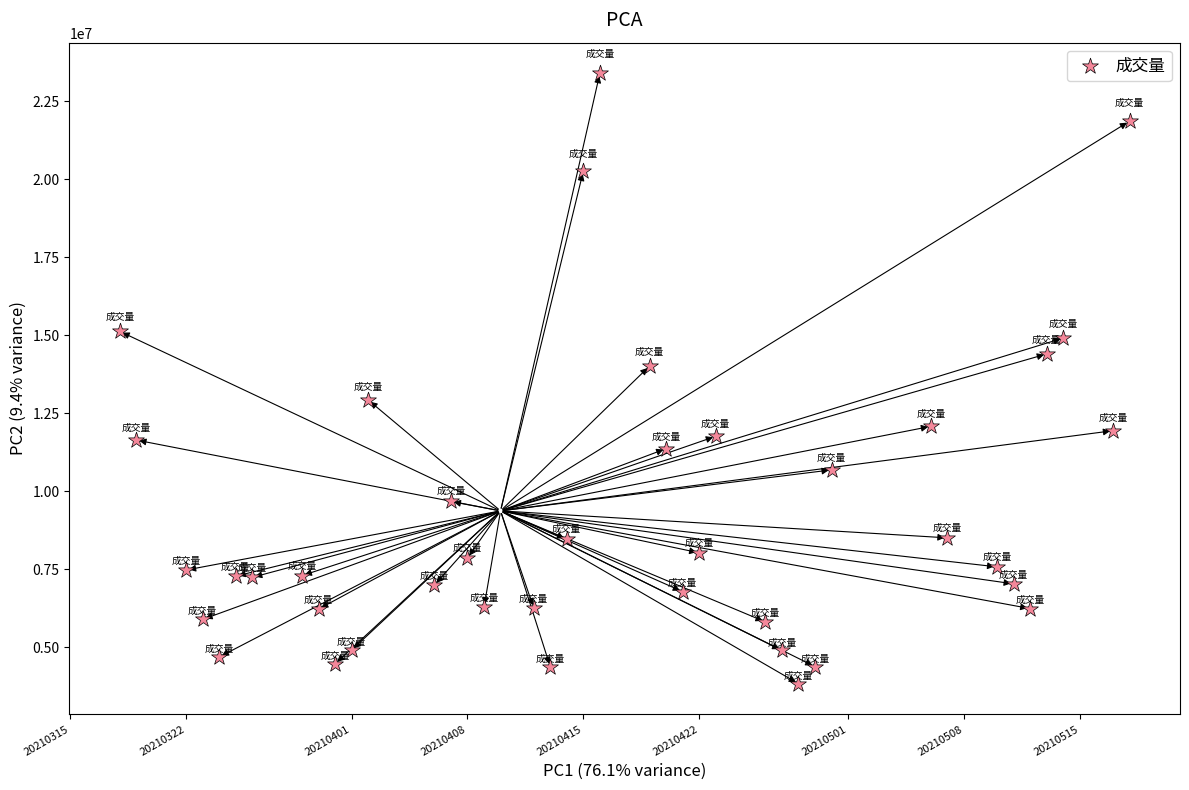

What Y value in the scatter plot is closest to 13614967?

14012599